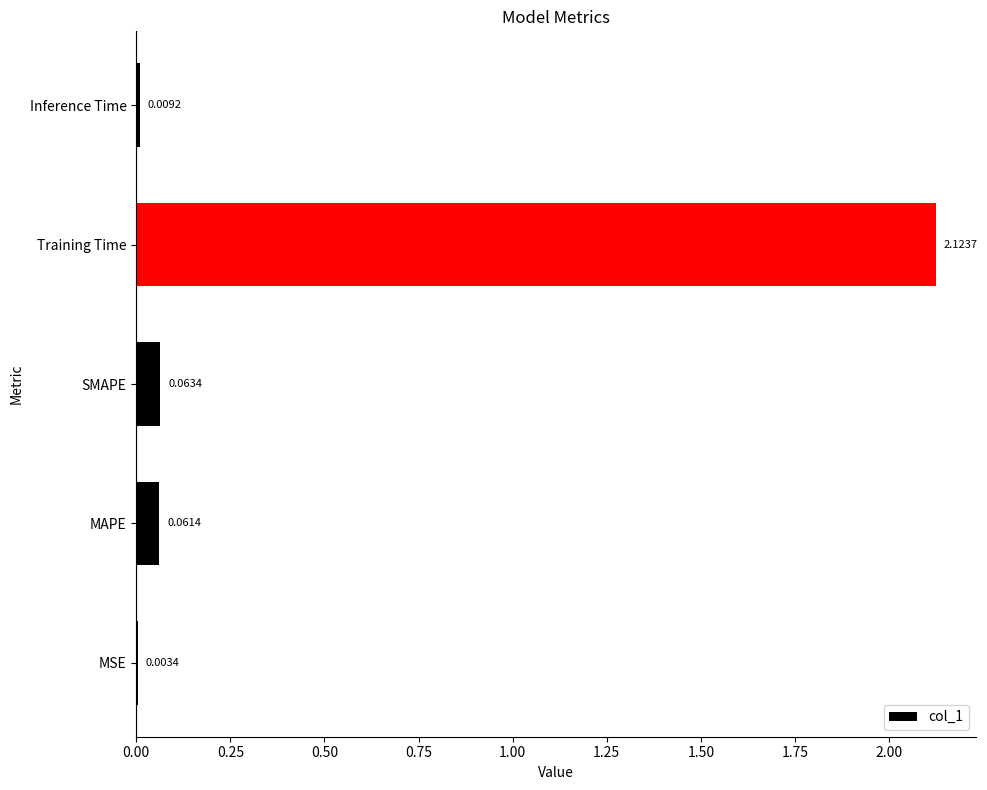

Which has a higher value, SMAPE or Training Time?

Training Time